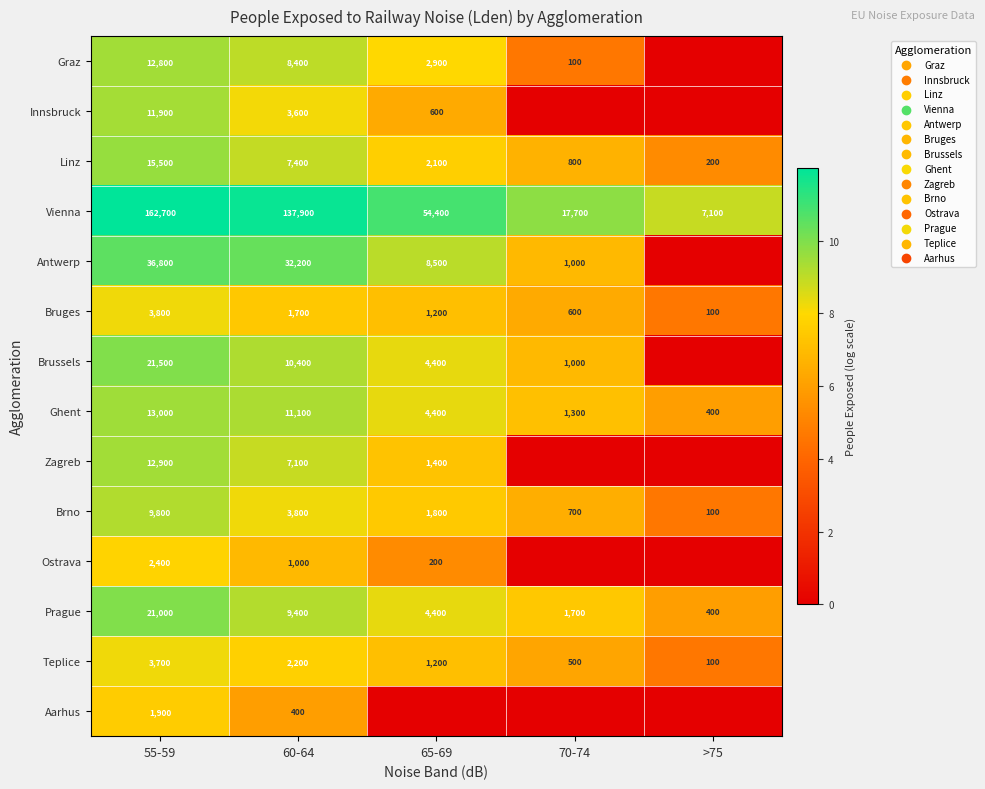

What is the difference between the highest and lowest values at 60-64?

137500